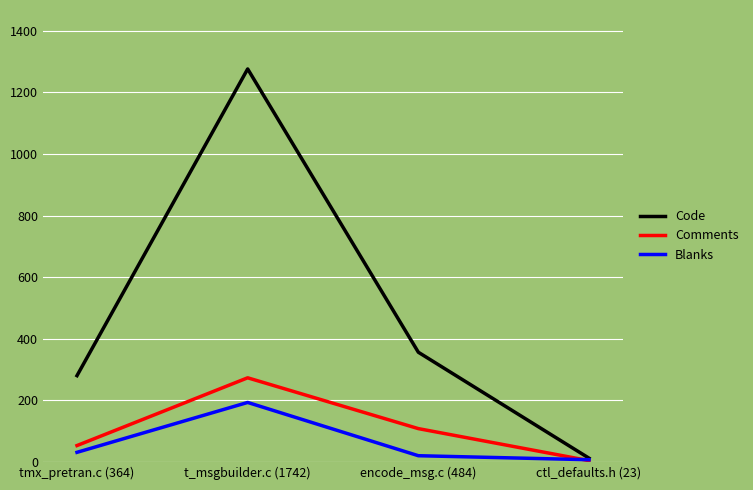

What is the total value across all series at t_msgbuilder.c (1742)?

1742